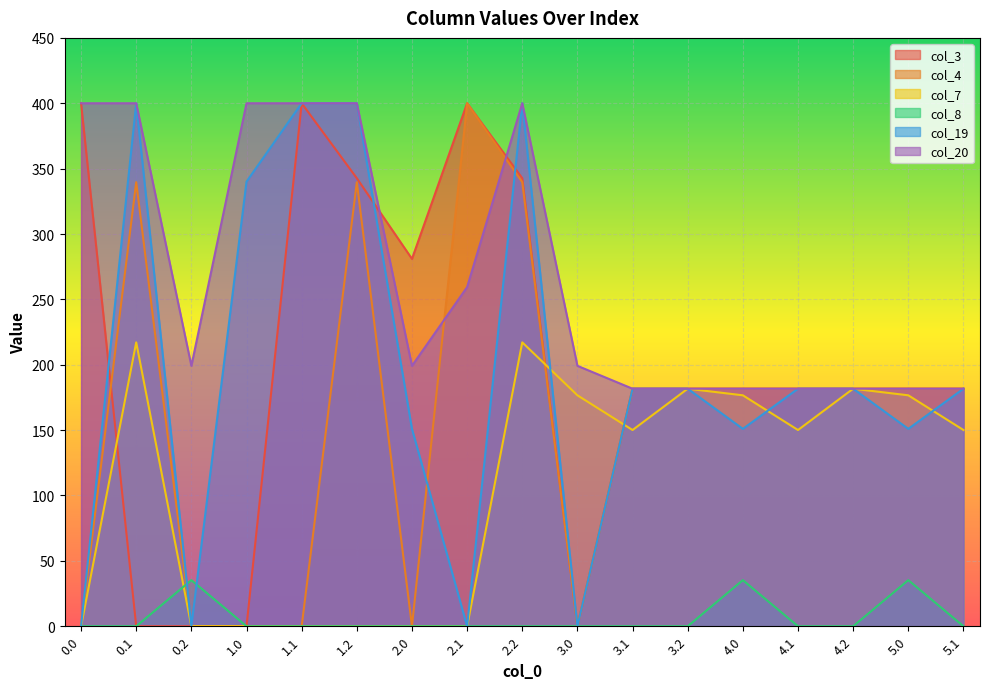

Where do col_7 and col_19 first cross each other?

2.2 and 3.0